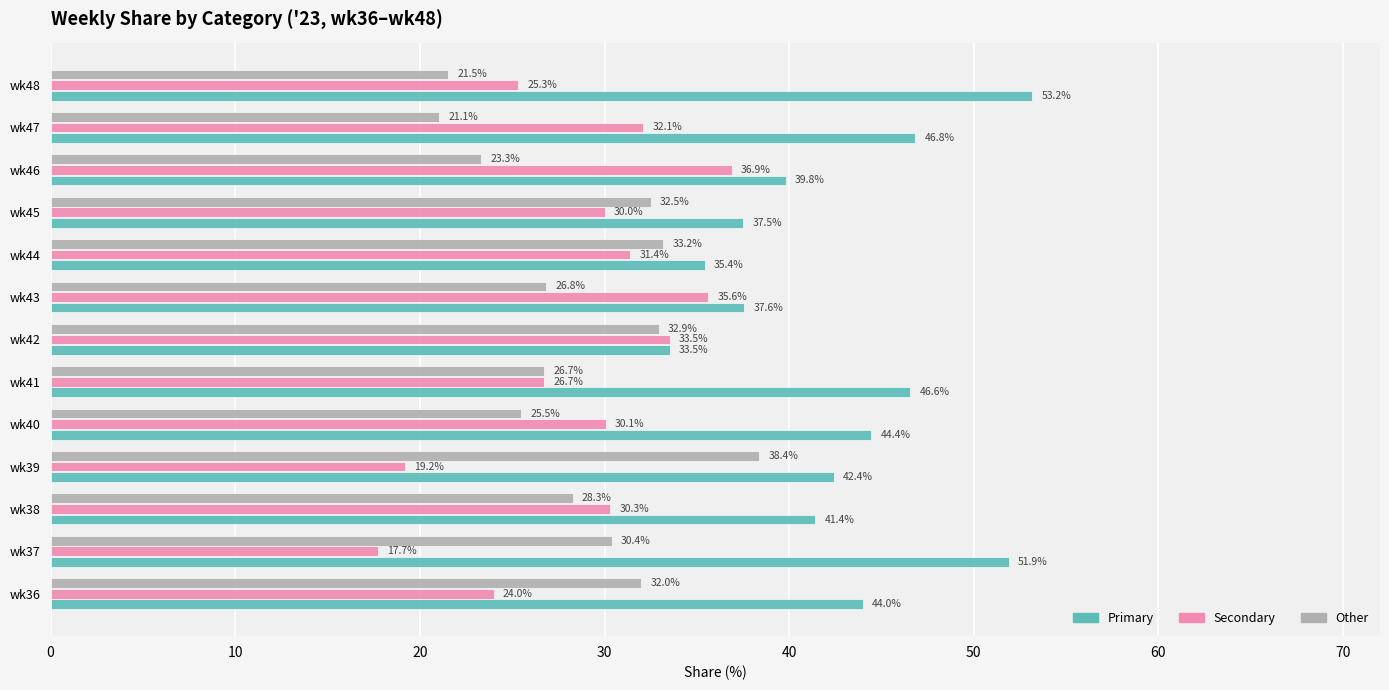

What is the maximum value shown in the chart?

53.2